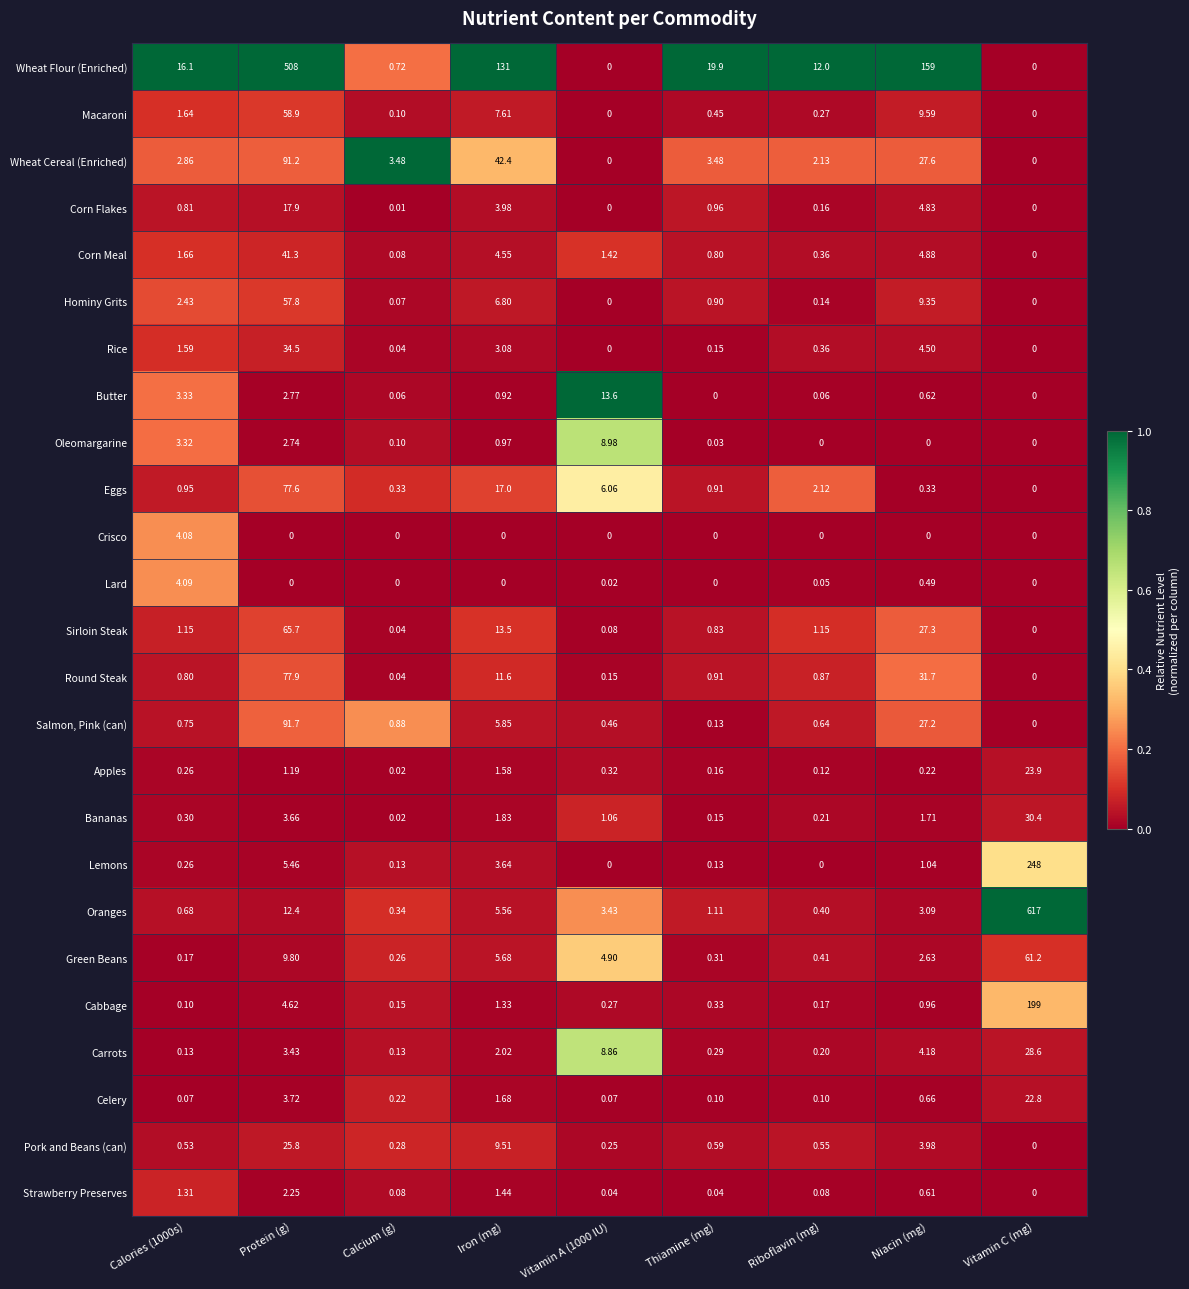

Where is Bananas nearest to the value 15?

Protein (g)